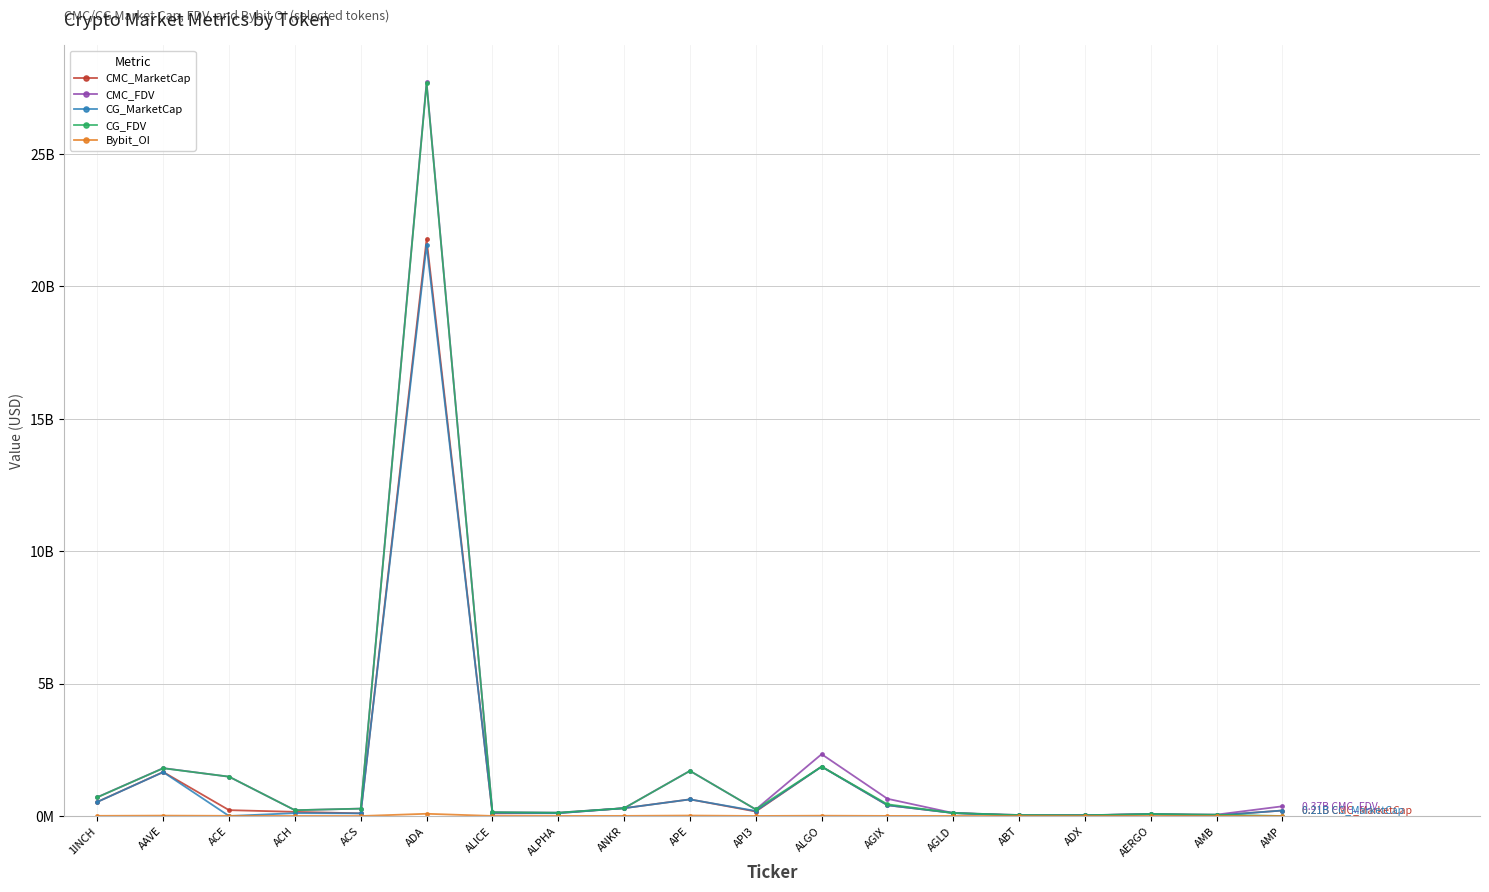

Does the chart have visible grid lines?

Yes